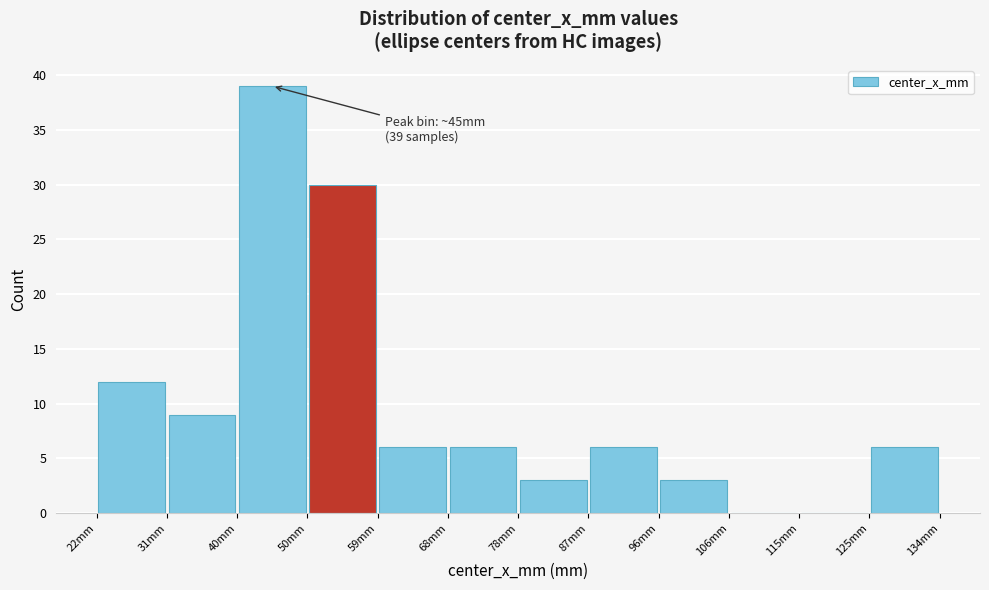

Over which range of the x-axis is the bar tallest?

40 to 50